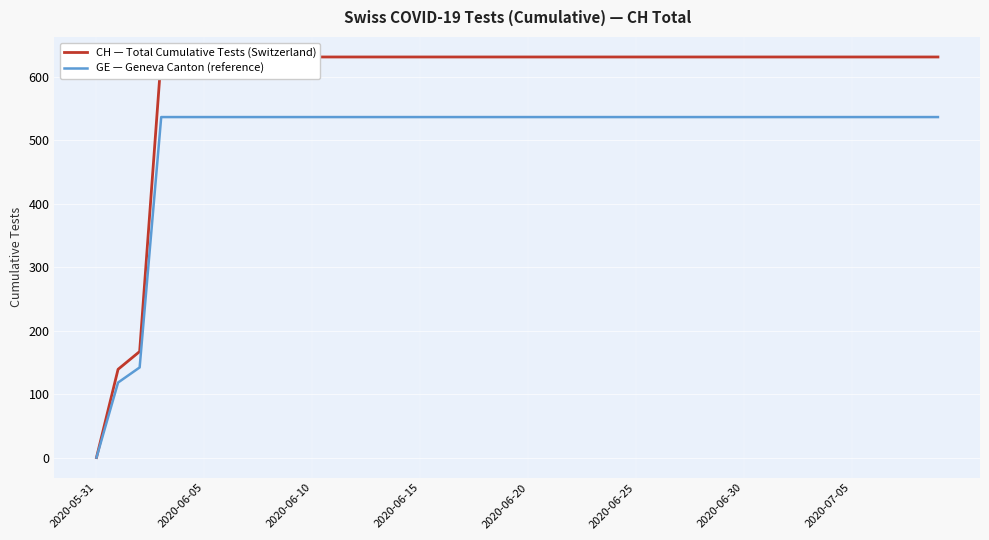

The GE — Geneva Canton (reference) series shows 338.6 at 2020-06-20. True or false?

False